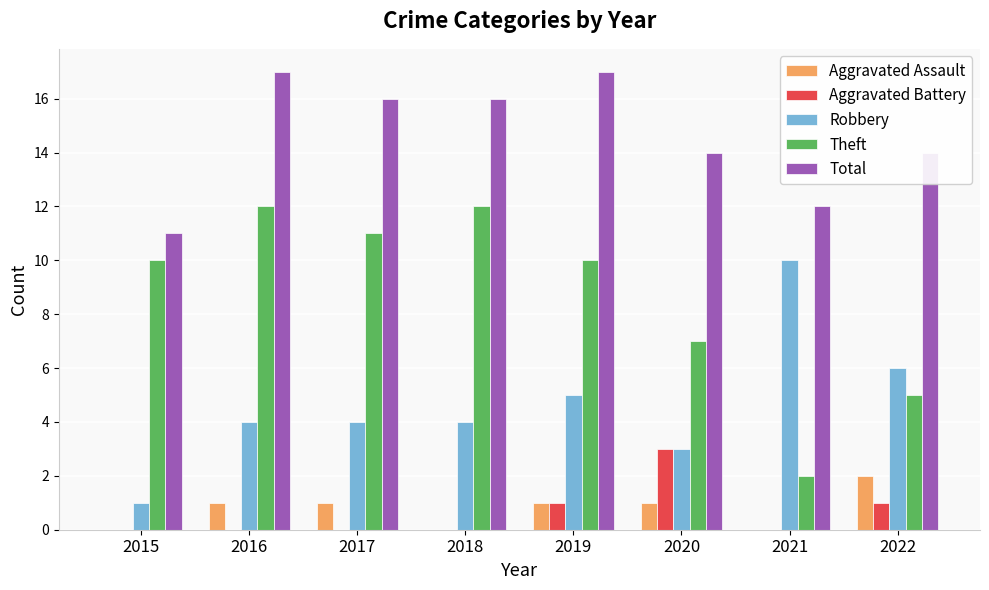

What value does the Total series have at 2015?

11